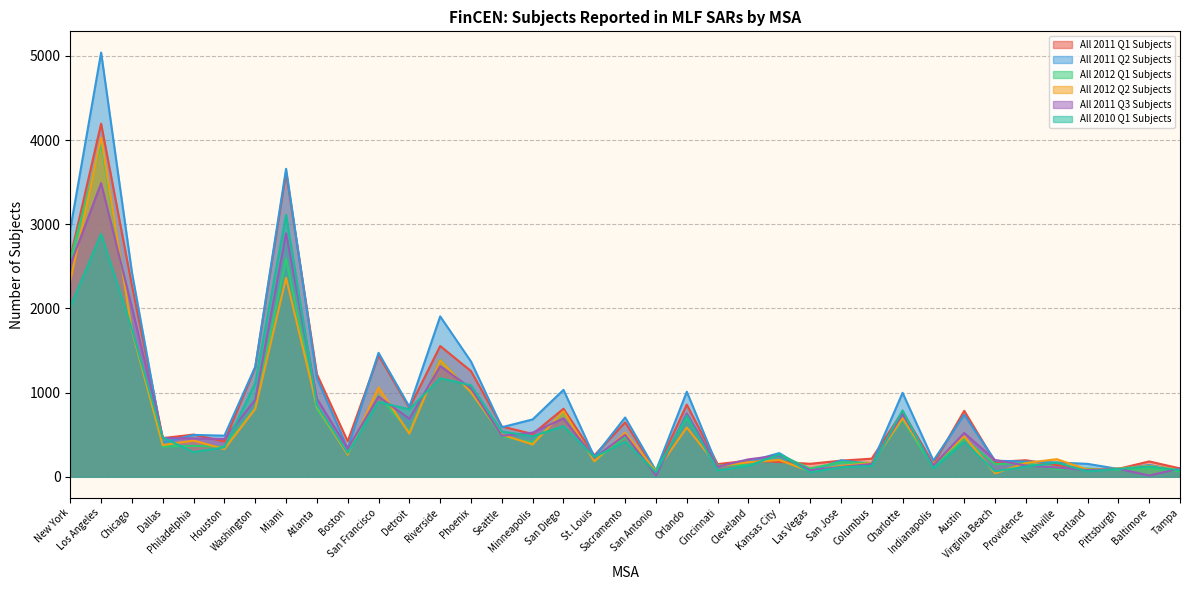

What is the approximate value of All 2011 Q1 Subjects at Kansas City, to the nearest 10?

180